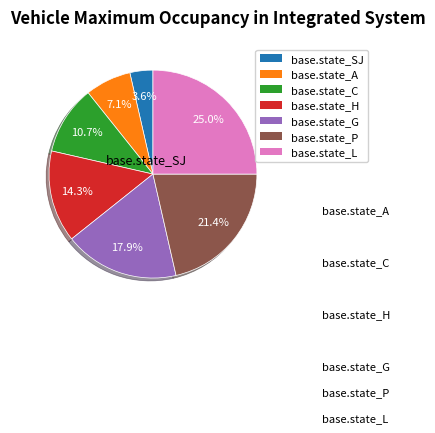

What is the largest slice in the pie chart?

base.state_L